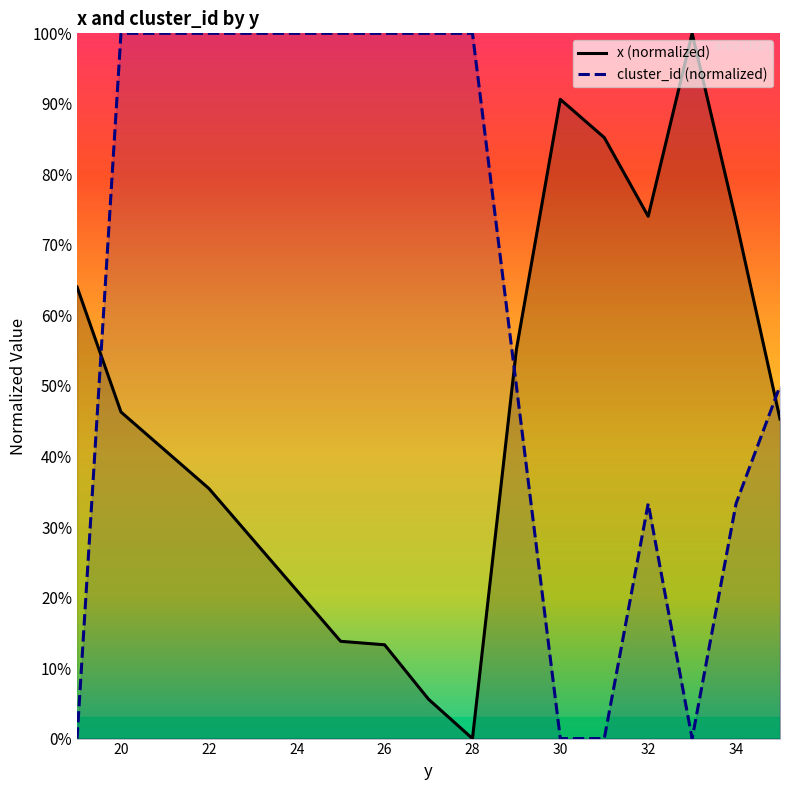

True or false: cluster_id (normalized) and x (normalized) cross at least once.

True